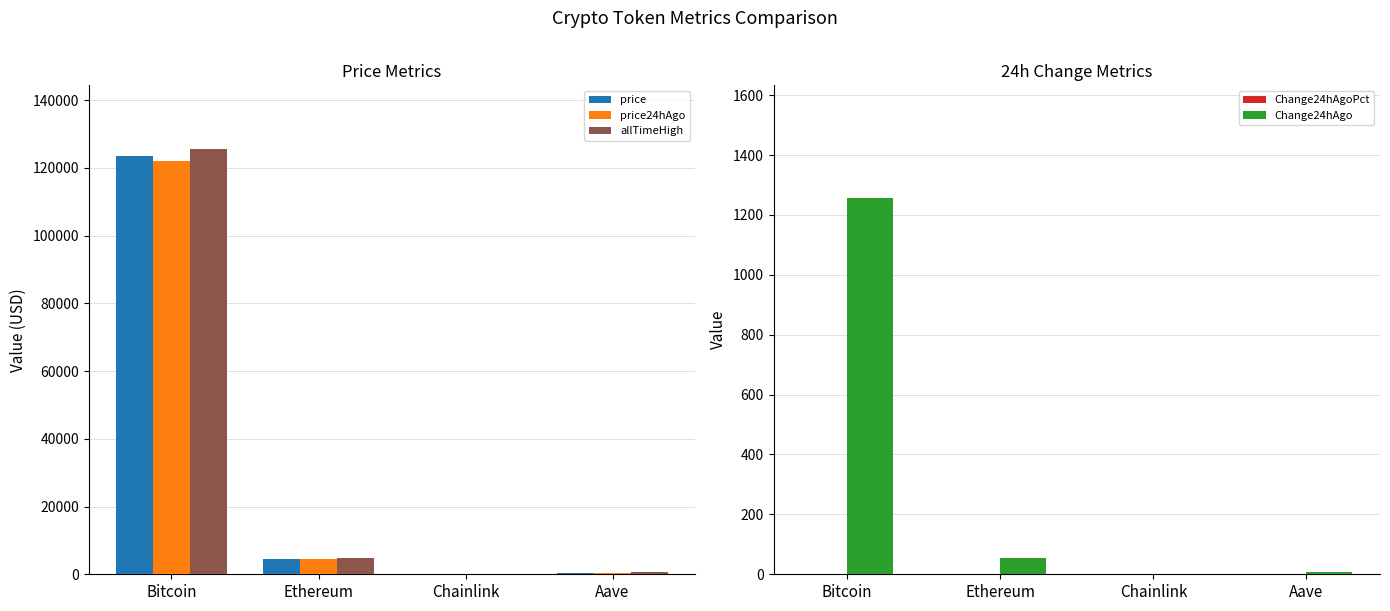

What is the label of the 2nd bar from the right?

Chainlink